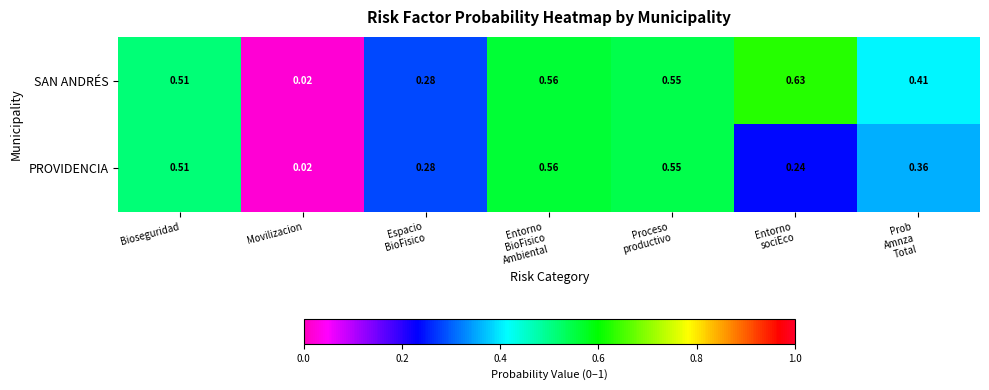

What is the total value across all series at Proceso
productivo?

1.1